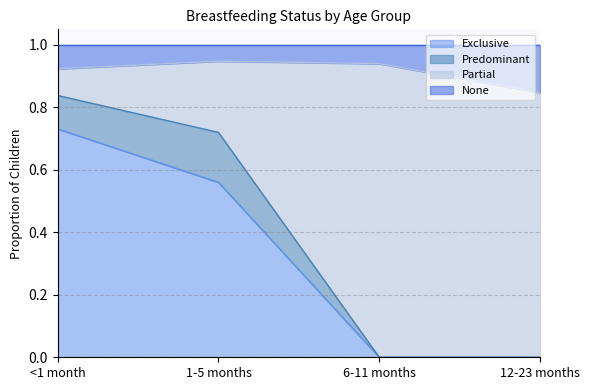

Read the Exclusive value at <1 month.

0.7